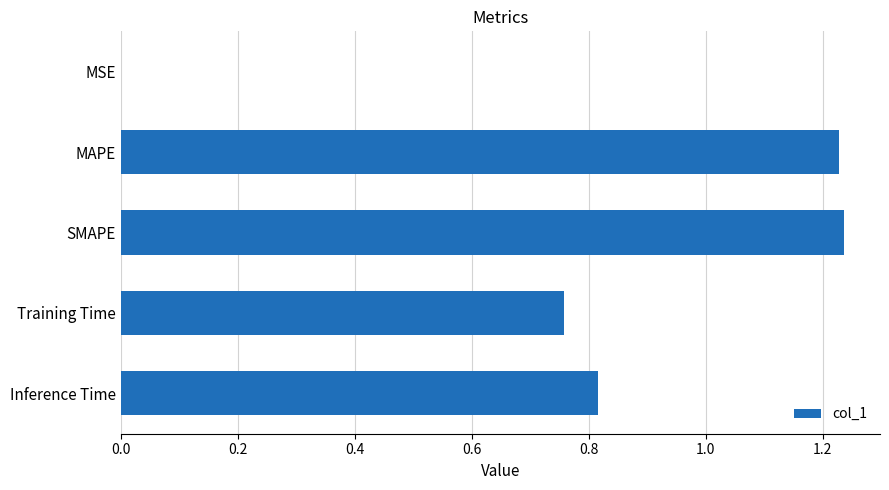

The chart shows a value of 2.1 at SMAPE. True or false?

False